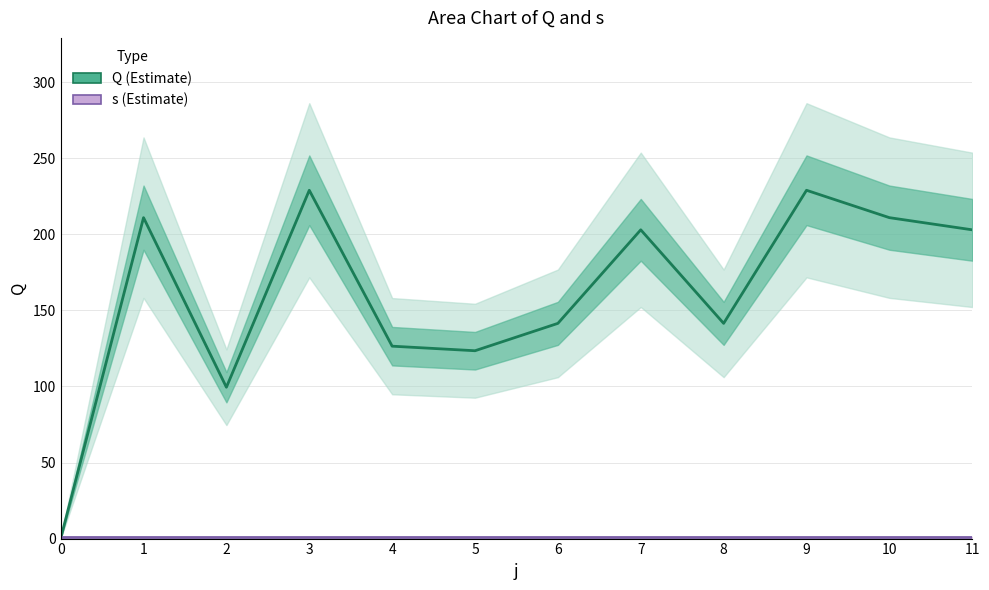

What are all the series names shown in the legend?

Q (Estimate), s (Estimate)